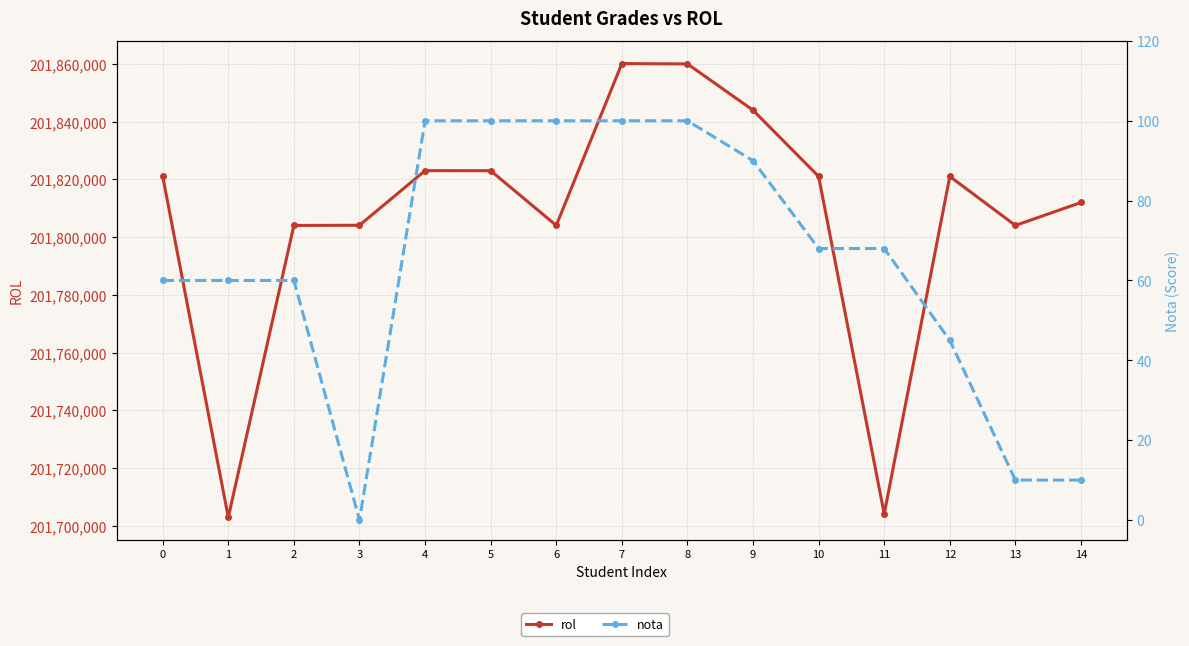

What is the maximum value shown in the chart?

201860140